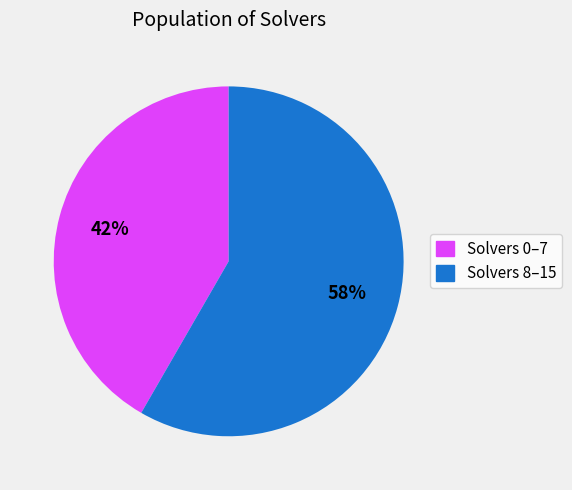

Is there any slice that represents more than half of the pie?

Yes